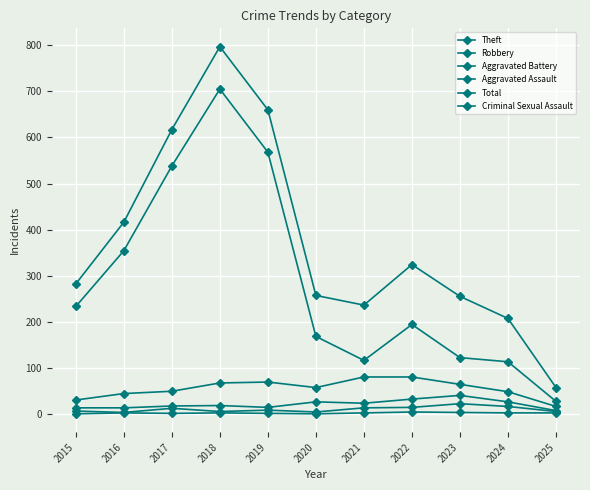

How many lines are shown in the chart?

6